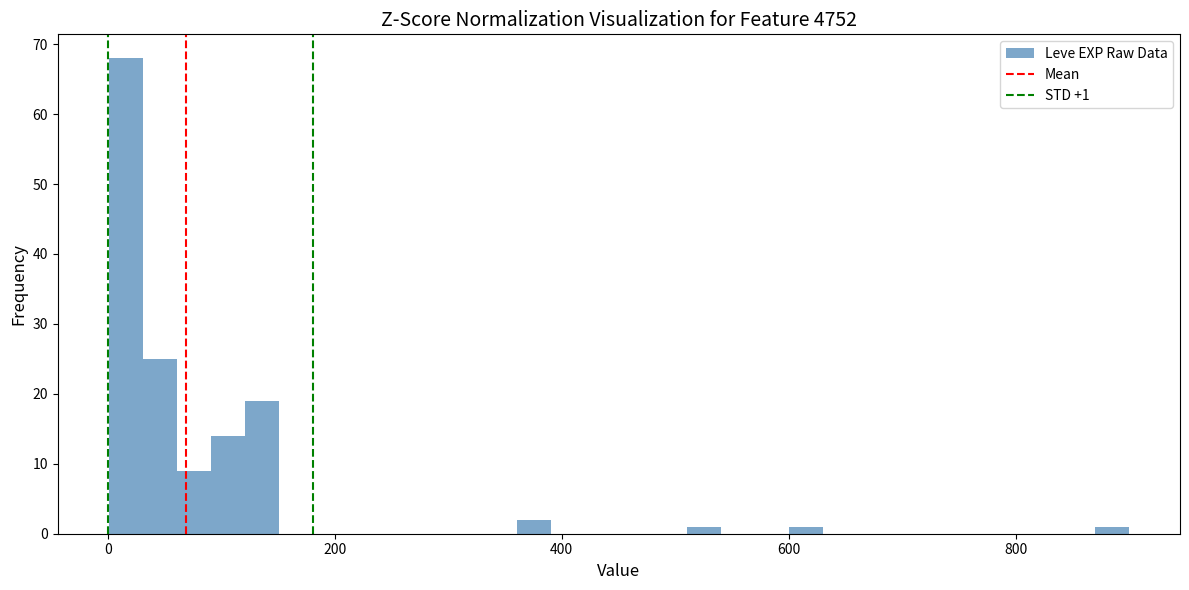

Around what value on the x-axis is the tallest bar? Give the approximate position of its centre, as read against the axis.

20